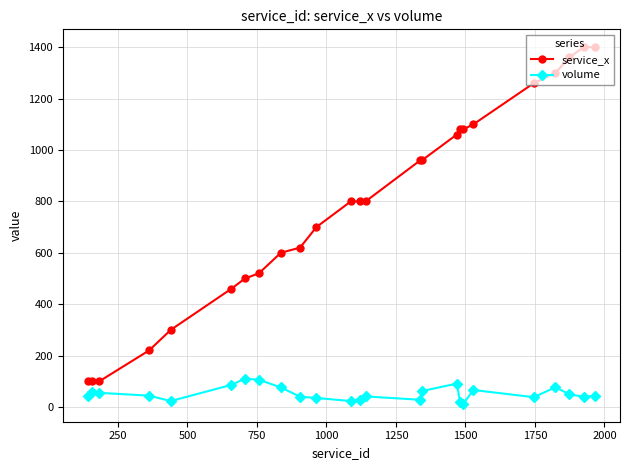

What is the maximum value shown in the chart?

1400